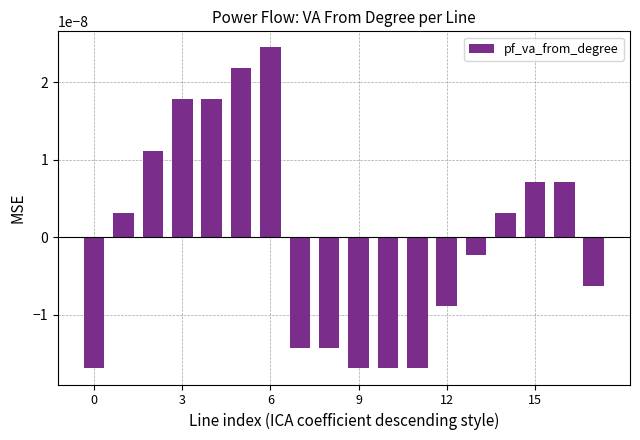

Count the number of data series in this chart.

1